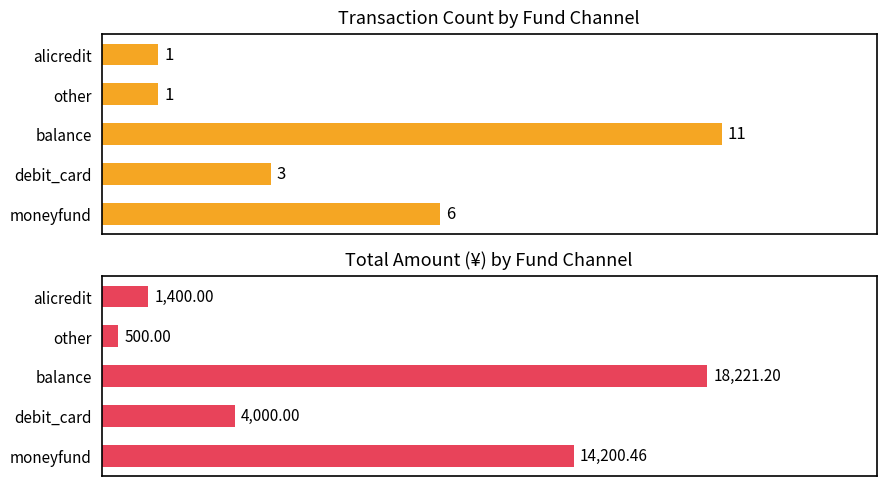

What is the greatest value displayed?

18221.2